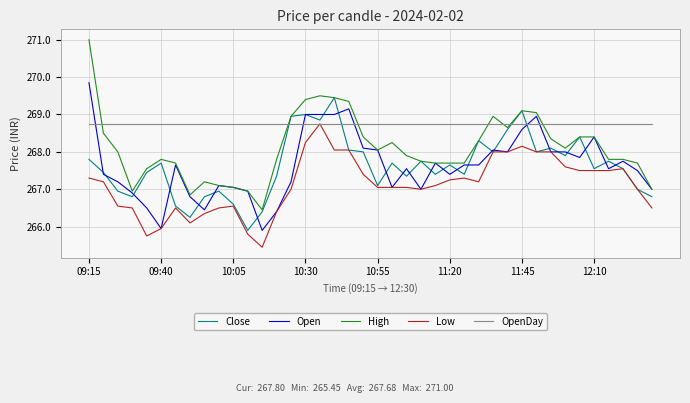

True or false: High and Low cross at least once.

False